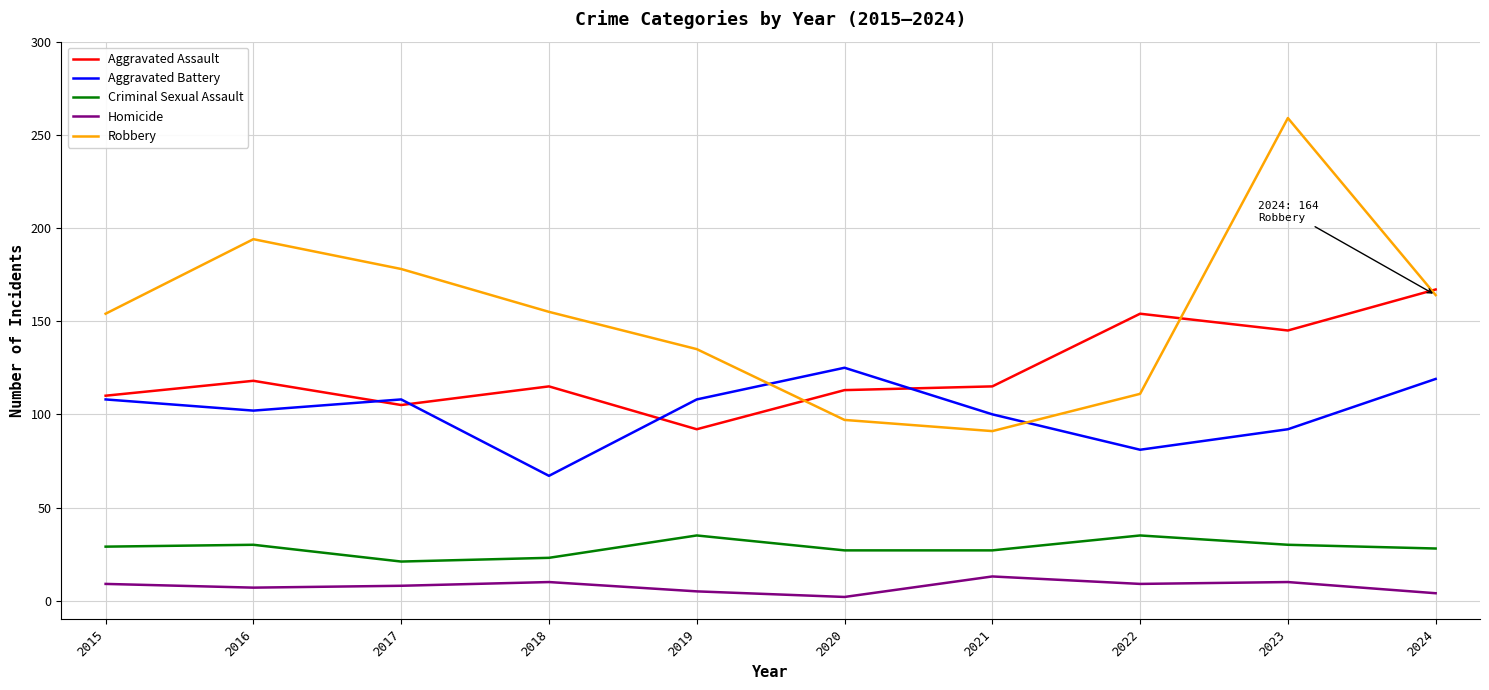

Is this an area chart (filled region under the line)?

No